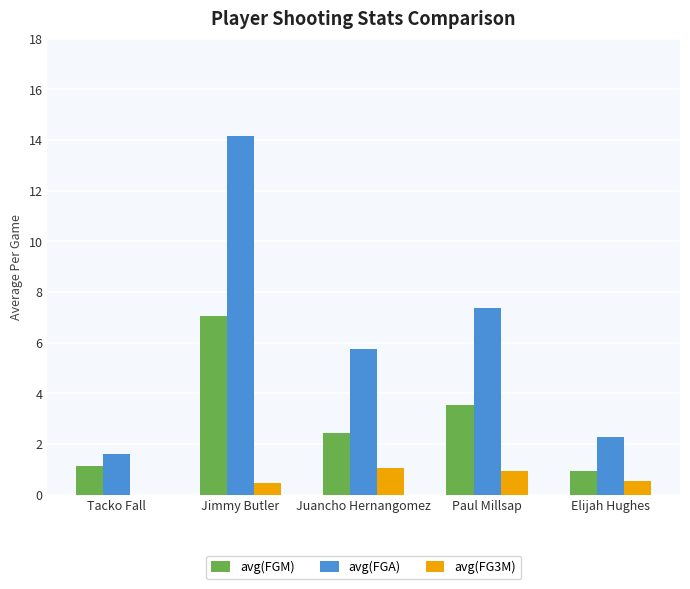

At which category is the sum across all series the highest?

Jimmy Butler